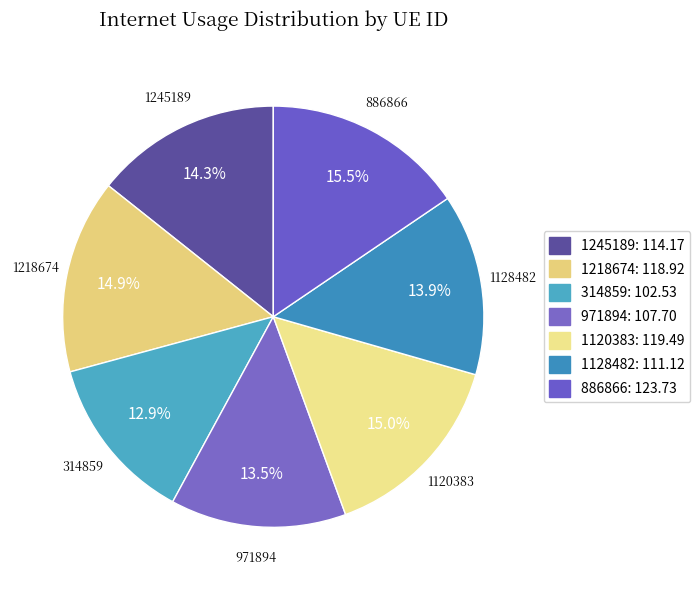

To the nearest percent, what is the combined percentage of 1120383 and 1245189?

29%